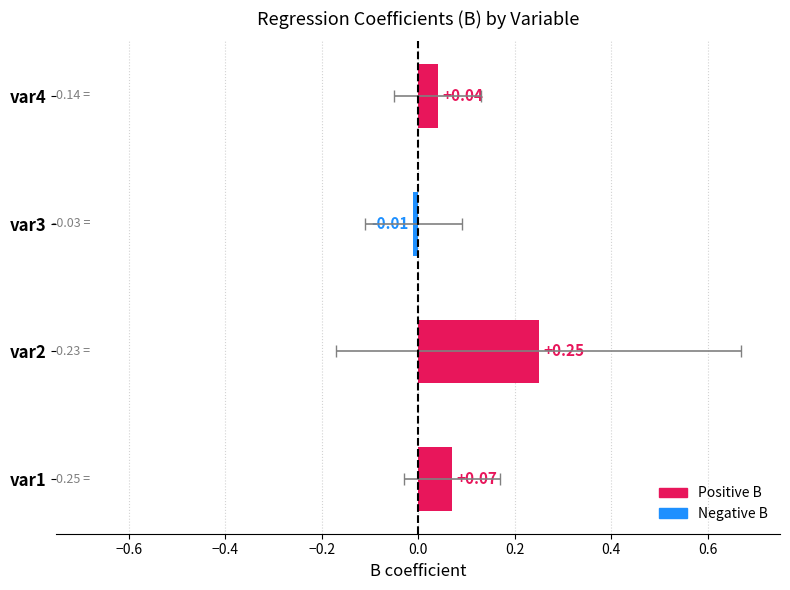

Is it true that the value at var2 is 0.4?

False